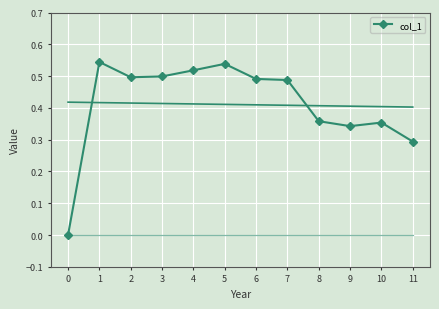

True or false: the data shows -0.2 at 0.

False